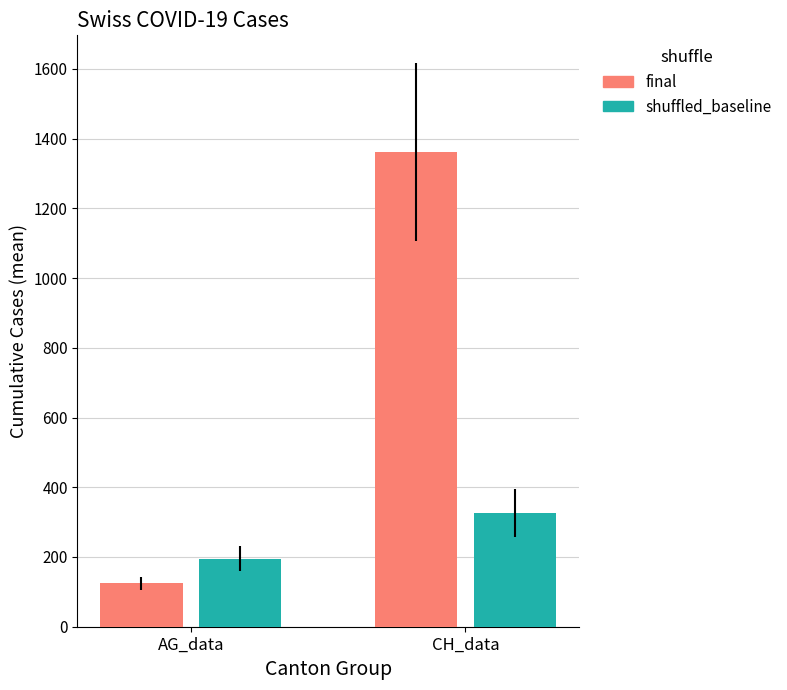

The value of shuffled_baseline at CH_data is 327.5. True or false?

True